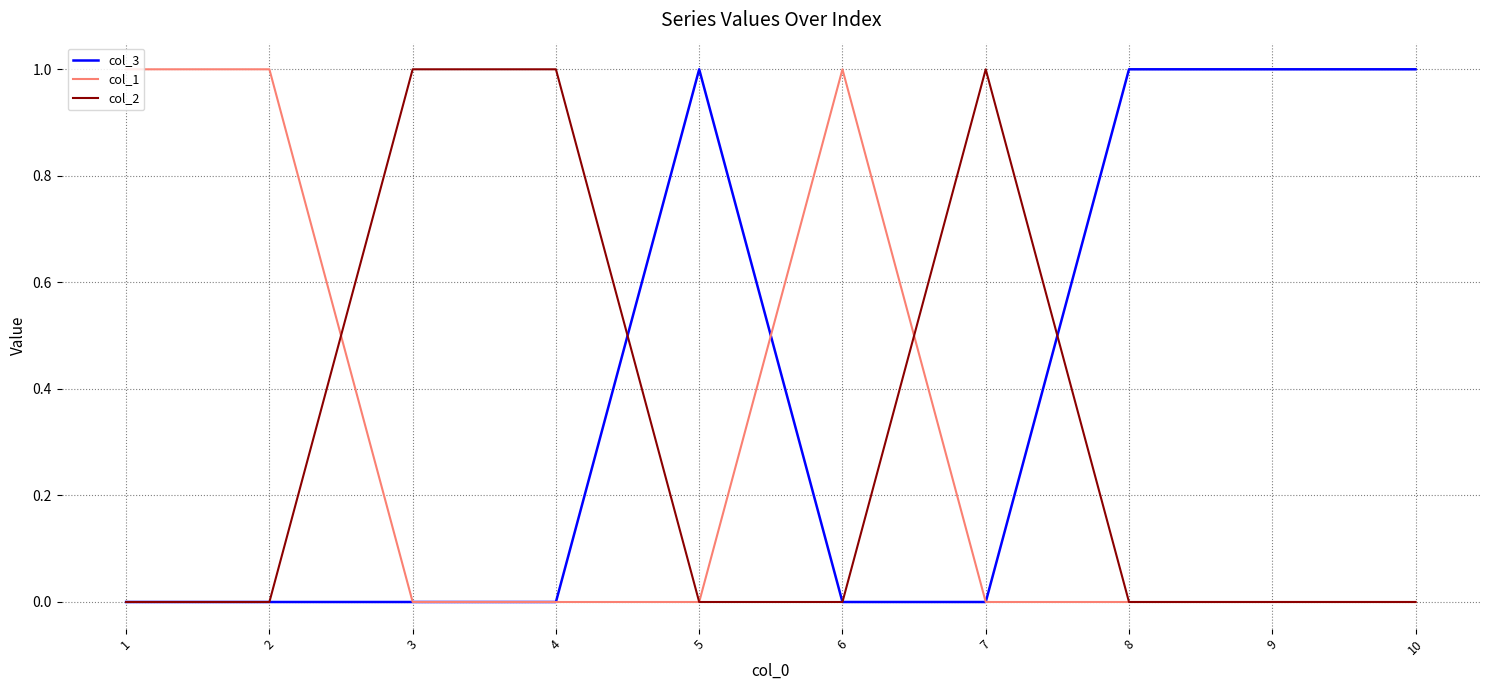

Which series has the largest total across all categories?

col_3